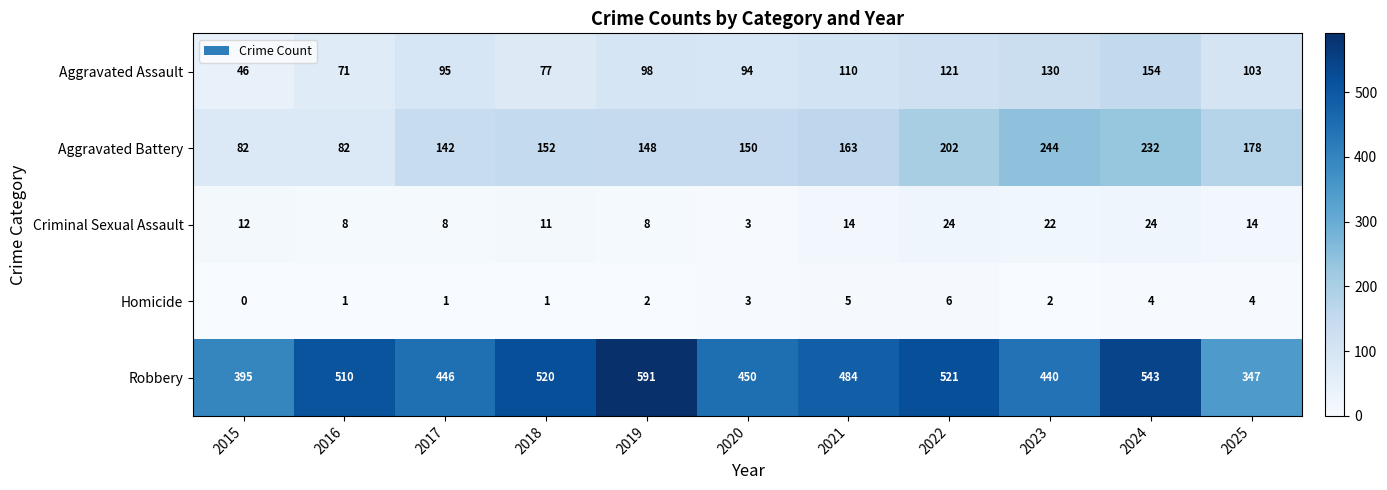

What is the total value across all series at 2025?

646